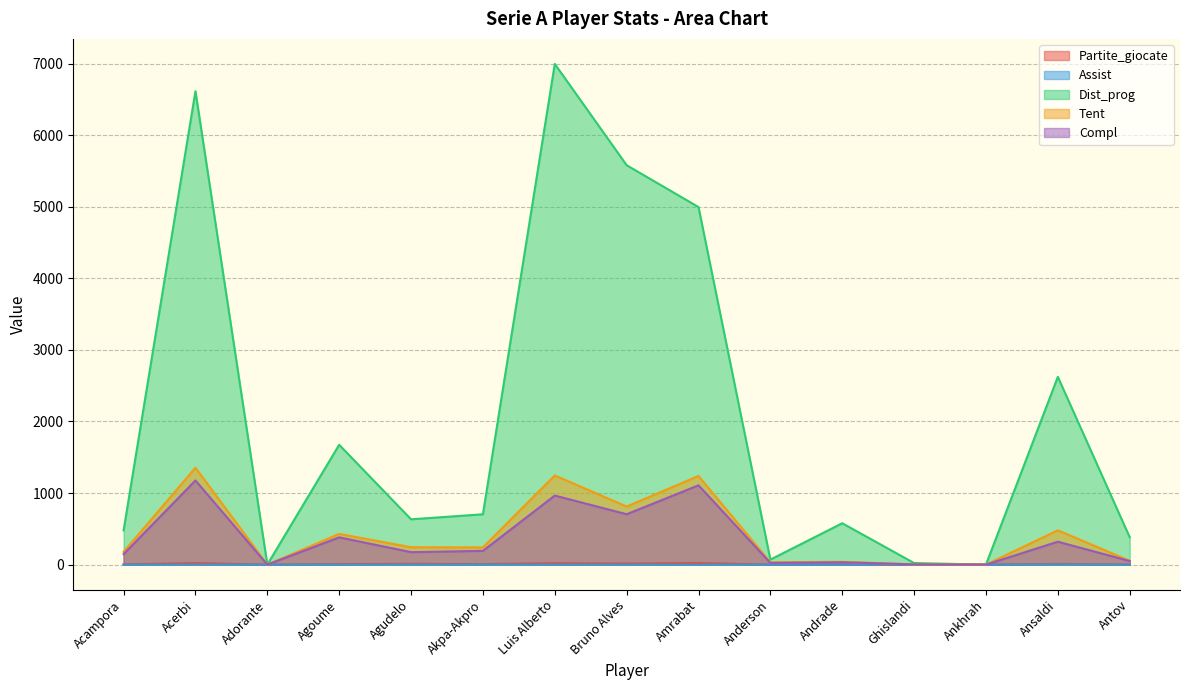

Which series changed the most between Agoume and Akpa-Akpro?

Dist_prog